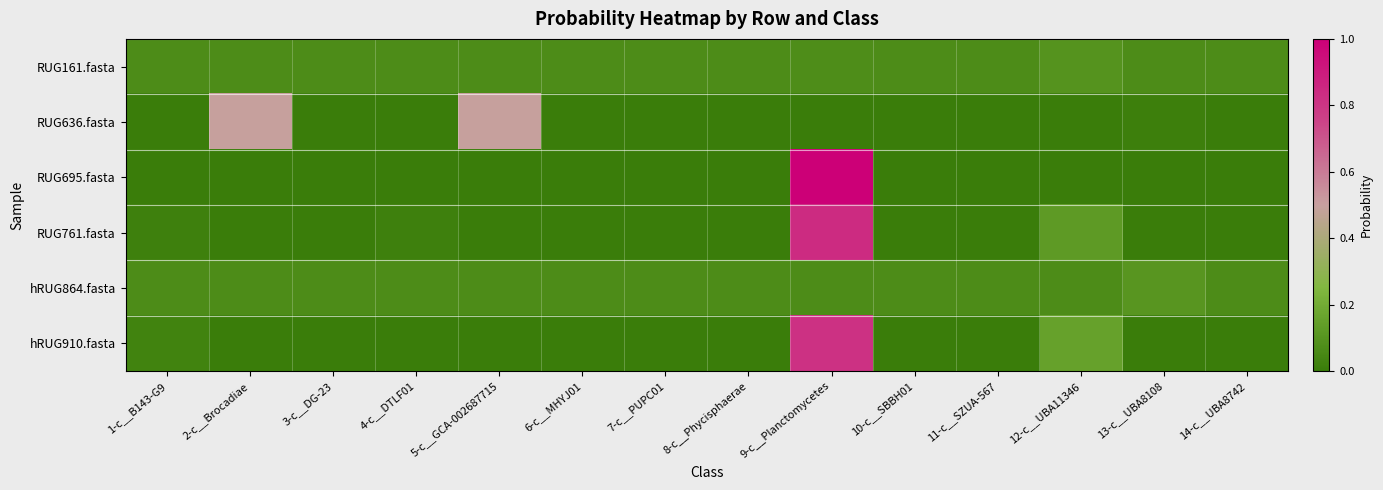

What is the spread (max minus min) of values at 3-c__DG-23?

0.1